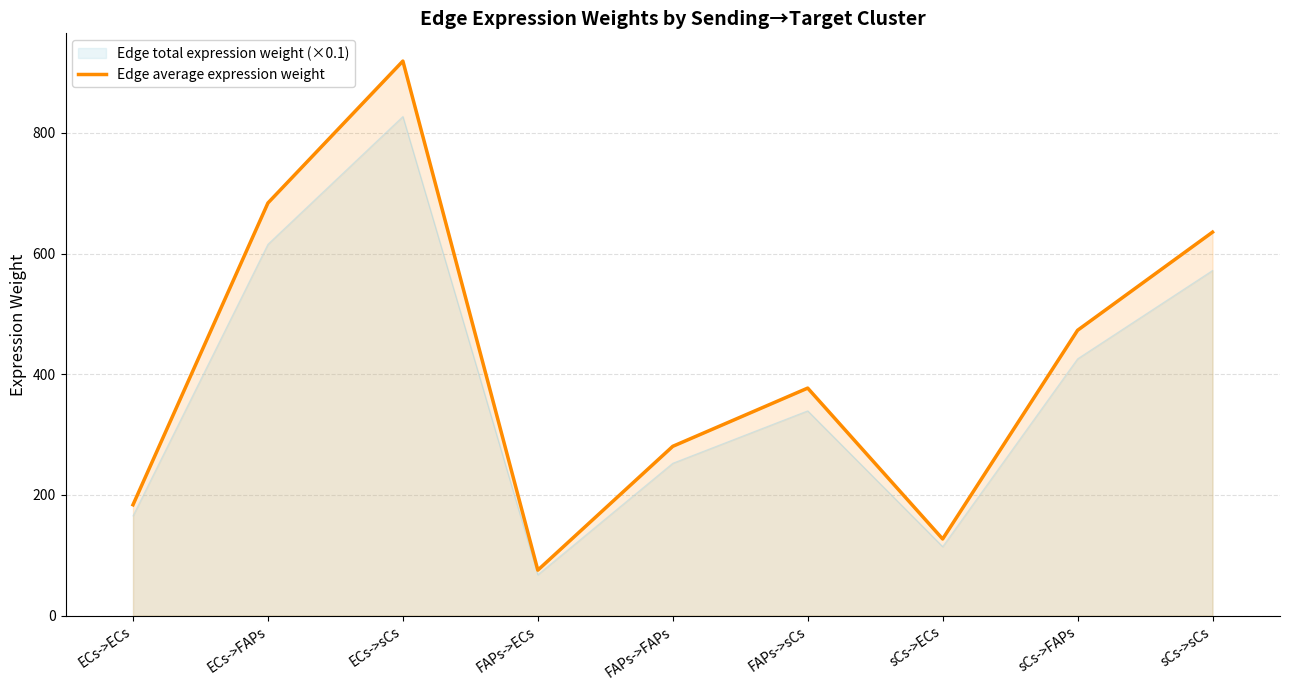

List the labels in order of value, largest first.

ECs->sCs, ECs->FAPs, sCs->sCs, sCs->FAPs, FAPs->sCs, FAPs->FAPs, ECs->ECs, sCs->ECs, FAPs->ECs